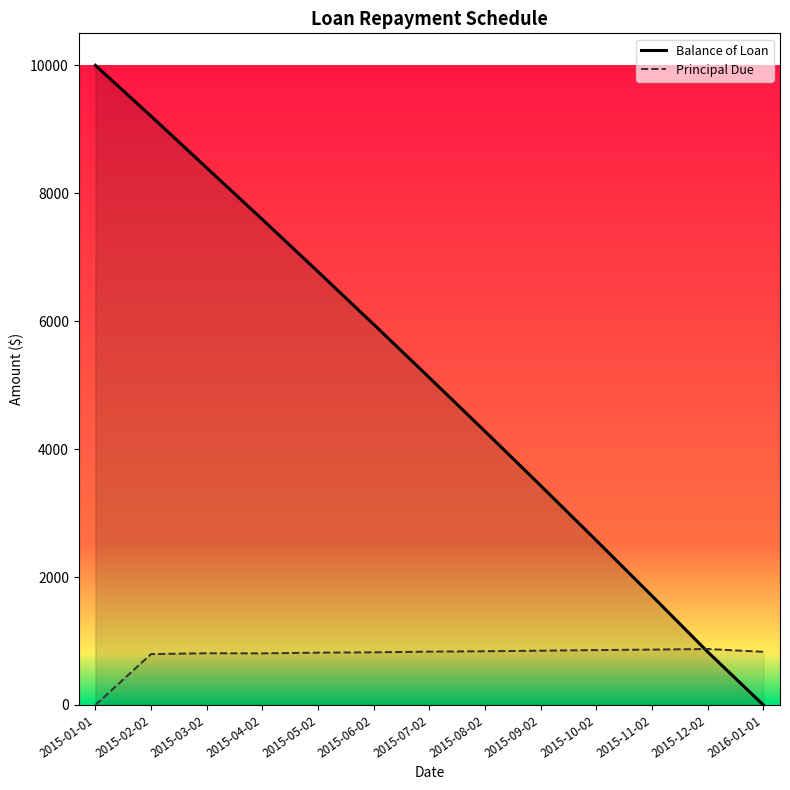

Reading left to right, what are all the values shown in this chart?

Balance of Loan: 2015-01-01=10000.0	2015-02-02=9205.2	2015-03-02=8397.0	2015-04-02=7590.6	2015-05-02=6773.1	2015-06-02=5950.2	2015-07-02=5116.8	2015-08-02=4277.1	2015-09-02=3429.0	2015-10-02=2570.9	2015-11-02=1705.6	2015-12-02=830.7	2016-01-01=0.0
Principal Due: 2015-01-01=0.0	2015-02-02=794.8	2015-03-02=808.2	2015-04-02=806.5	2015-05-02=817.4	2015-06-02=822.9	2015-07-02=833.5	2015-08-02=839.6	2015-09-02=848.1	2015-10-02=858.1	2015-11-02=865.3	2015-12-02=874.9	2016-01-01=830.7